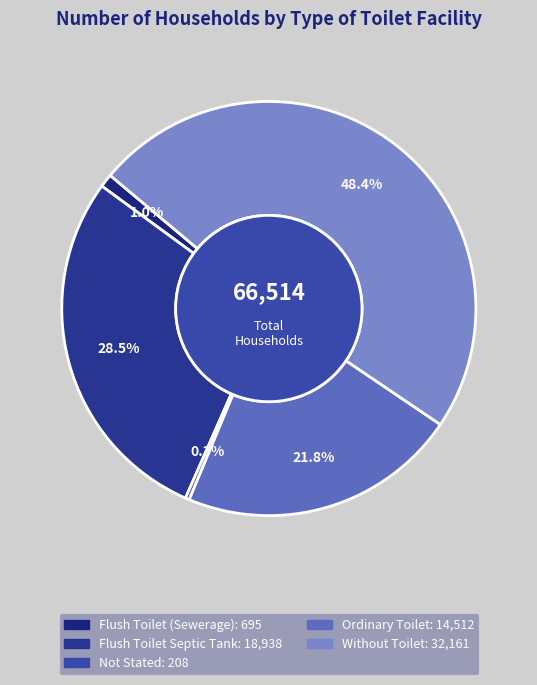

Does any single category account for the majority?

No